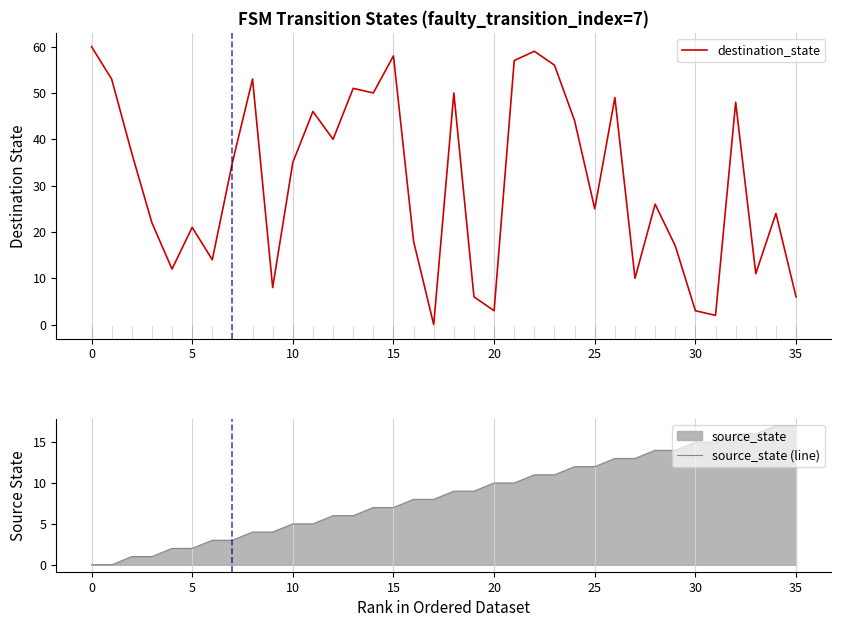

What value does the source_state (line) series have at 23, to the nearest 5?

10